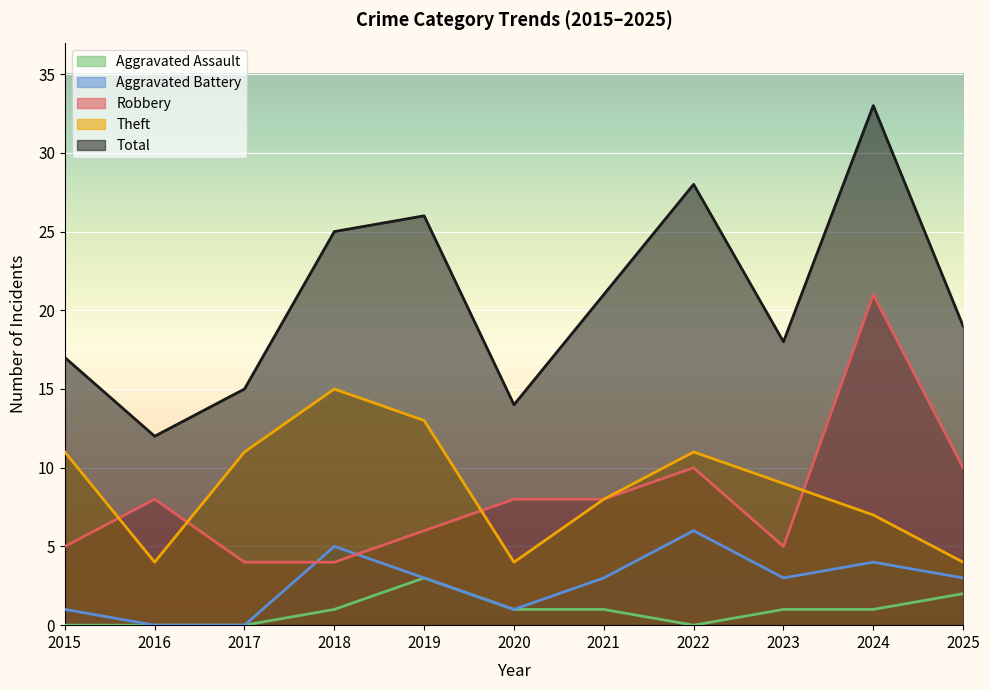

How many Aggravated Assault values are between 0 and 1?

9